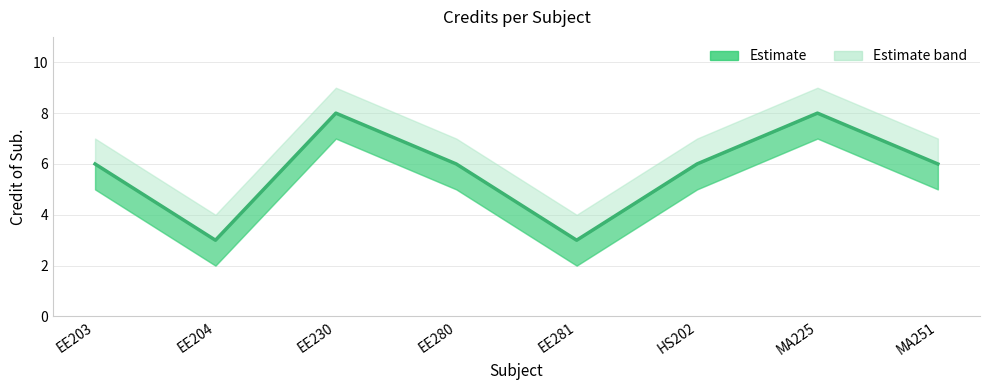

At which category does the data reach its first local valley?

EE204